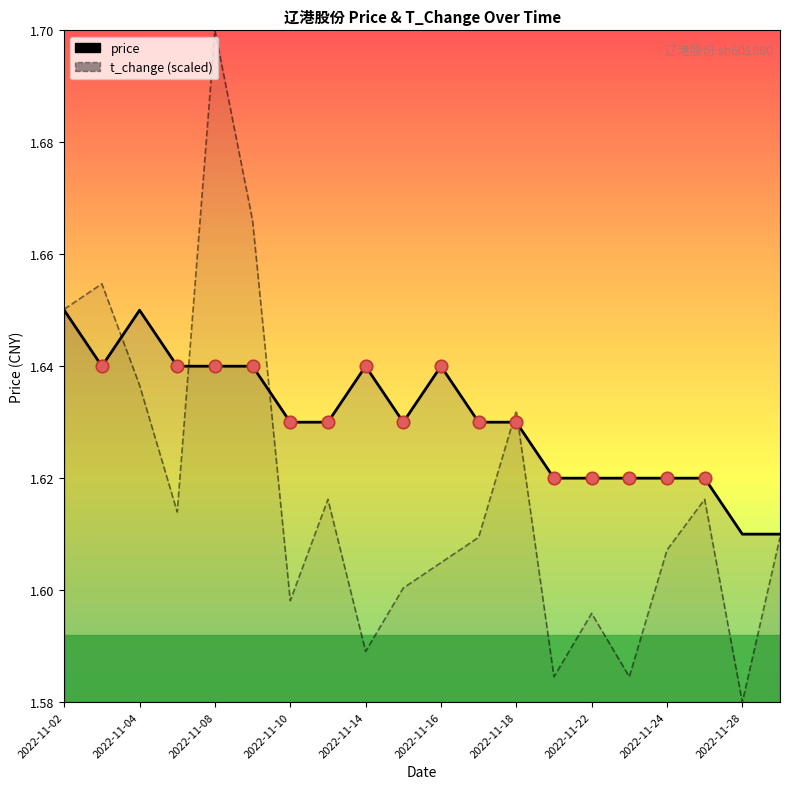

Which series reaches the maximum Y coordinate?

t_change (scaled)